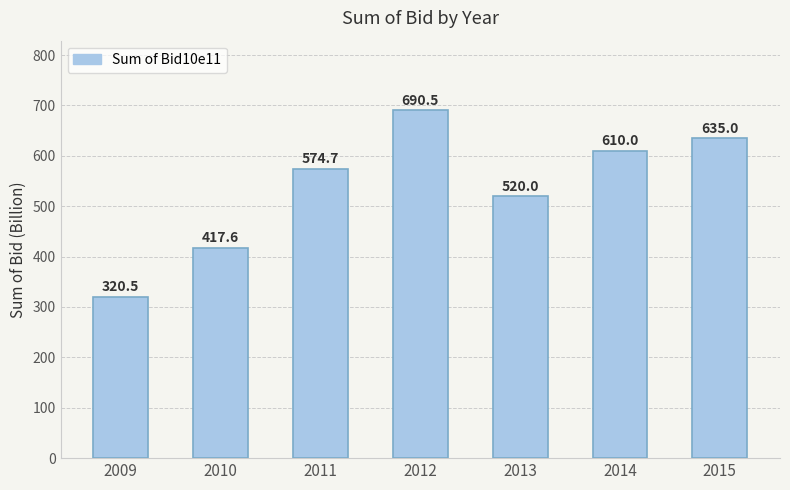

Count the number of values greater than 574.

4